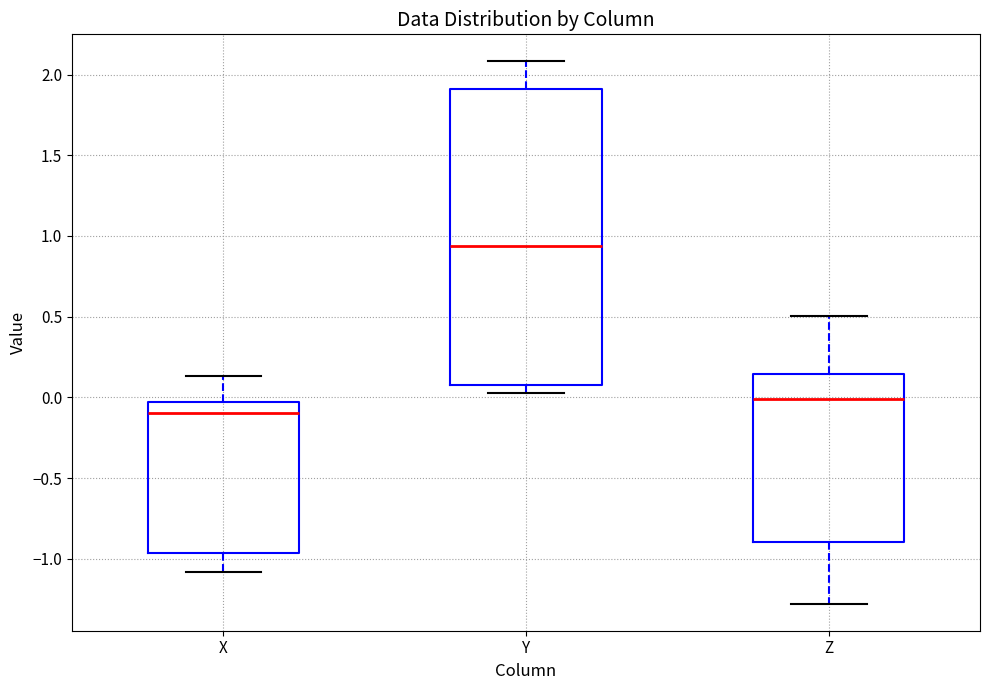

Which box is the tallest, from its lower edge to its upper edge?

Y